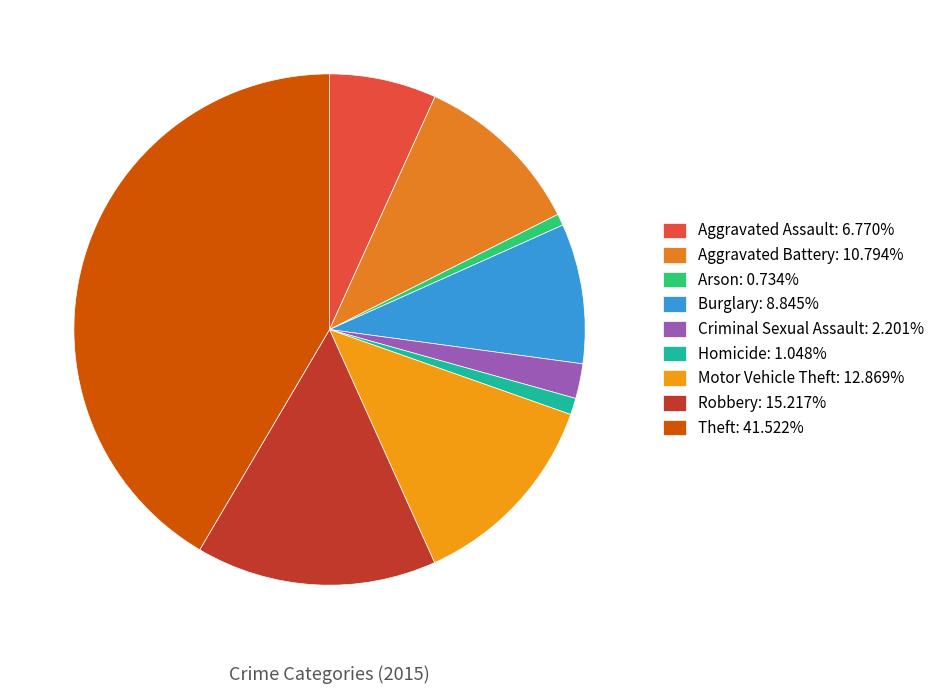

How many slices are in this pie chart?

9